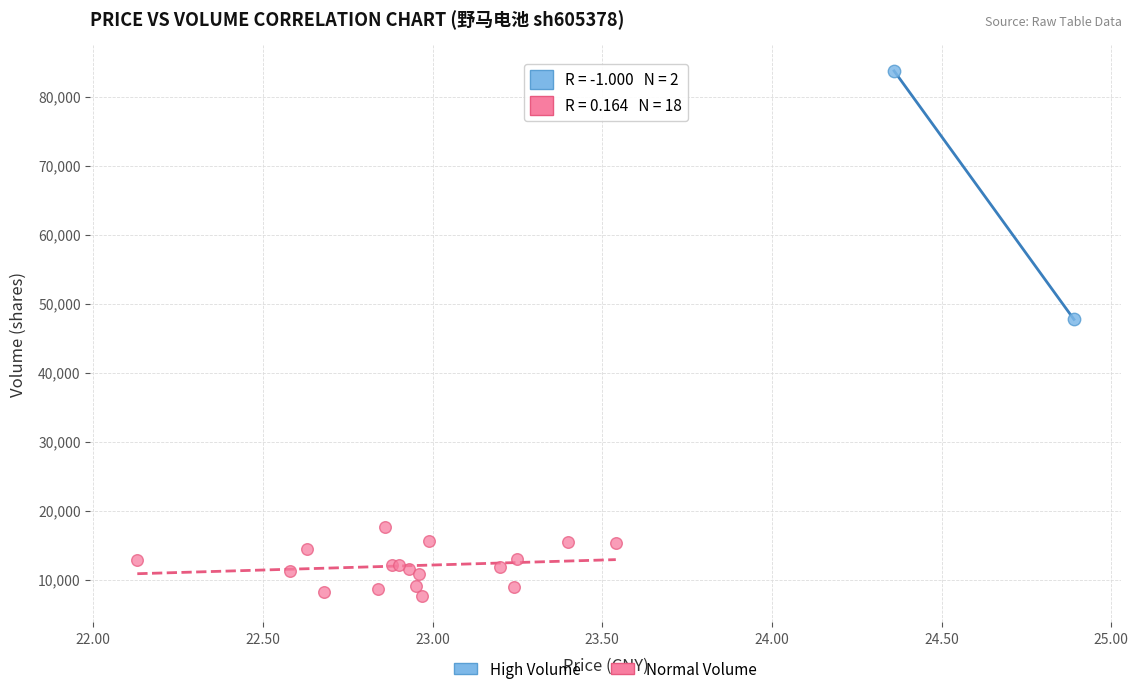

Which series reaches the minimum Y coordinate?

Normal Volume